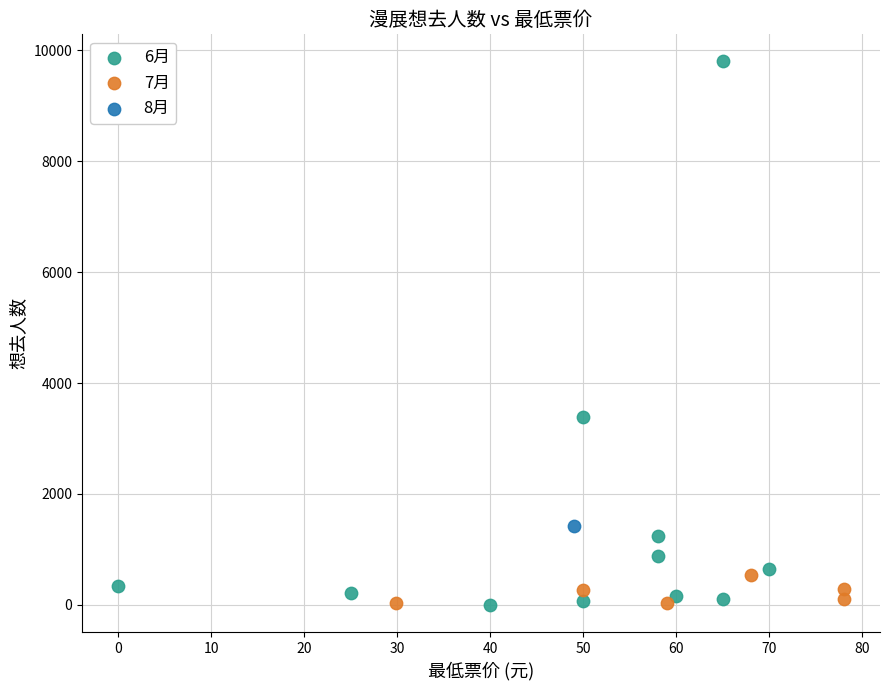

What are all the series names shown in the legend?

6月, 7月, 8月